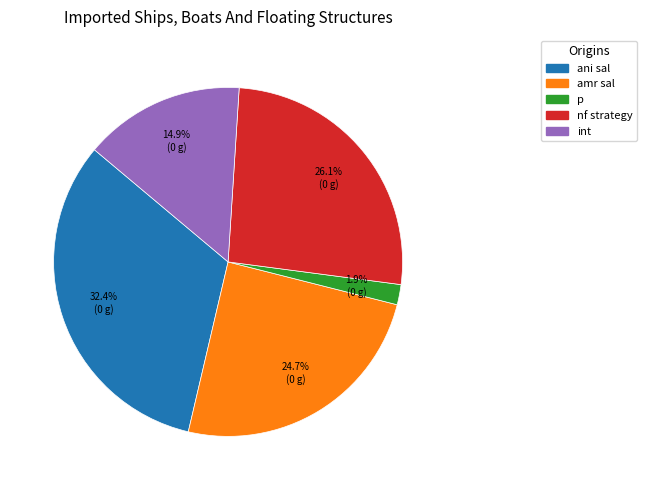

What portion of the pie excludes amr sal?

75.3%